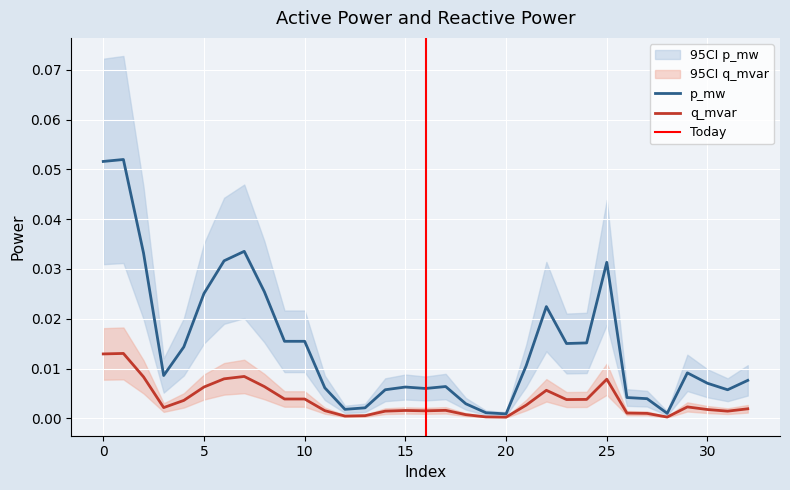

The q_mvar series shows 0.0 at 24. True or false?

True